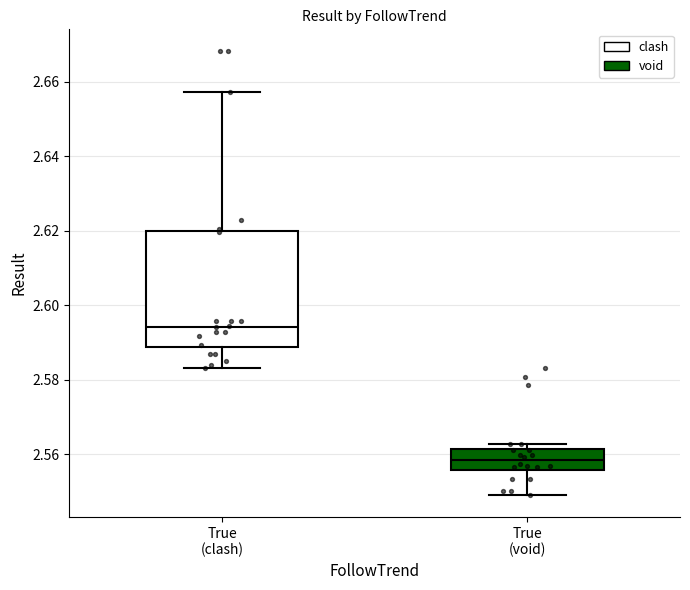

Which box has the highest median line?

True (clash)